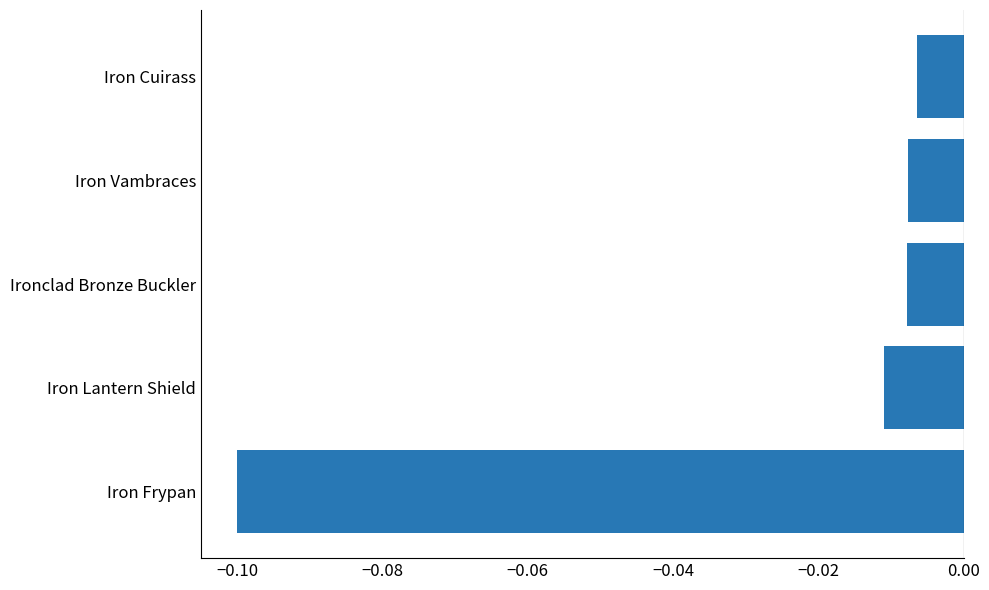

Count the number of categories in the chart.

5